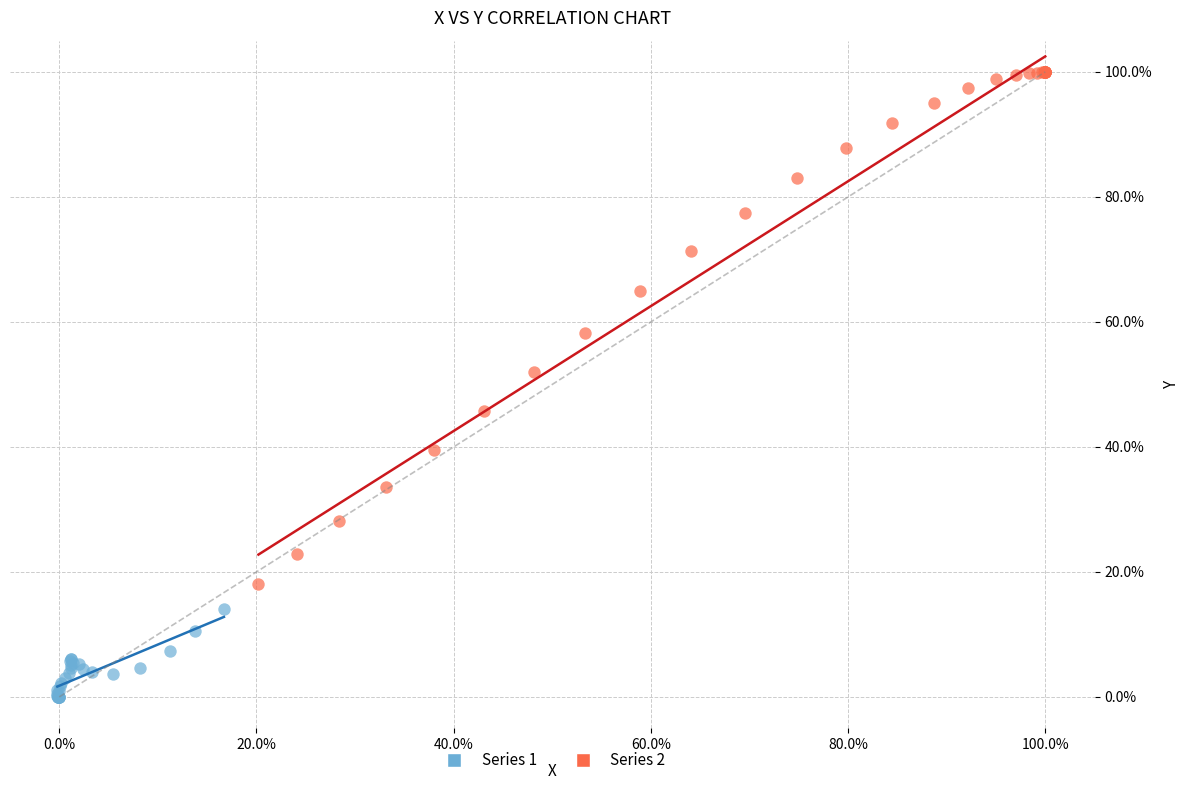

Which series contains the lowest Y value?

Series 1